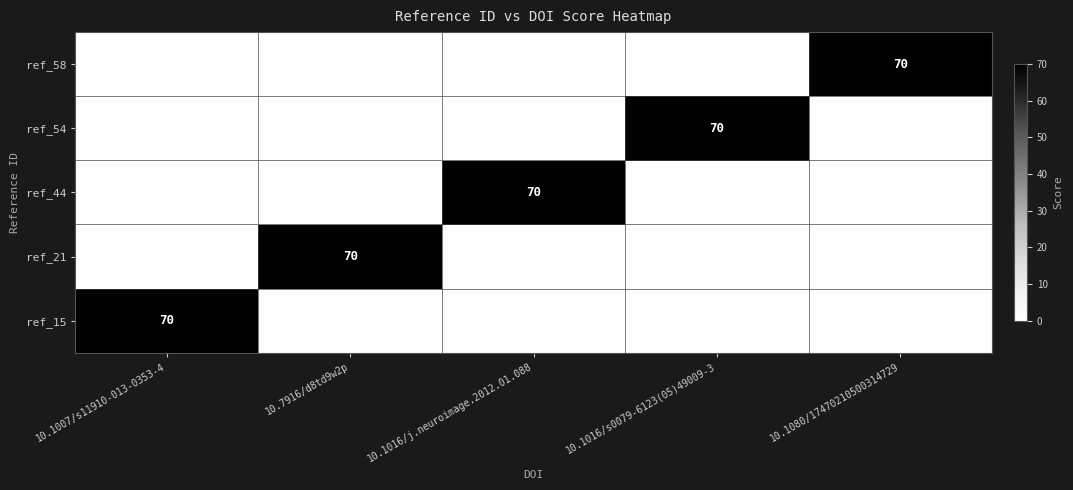

At 10.1080/17470210500314729, list the series in order from smallest to largest.

ref_15, ref_21, ref_44, ref_54, ref_58